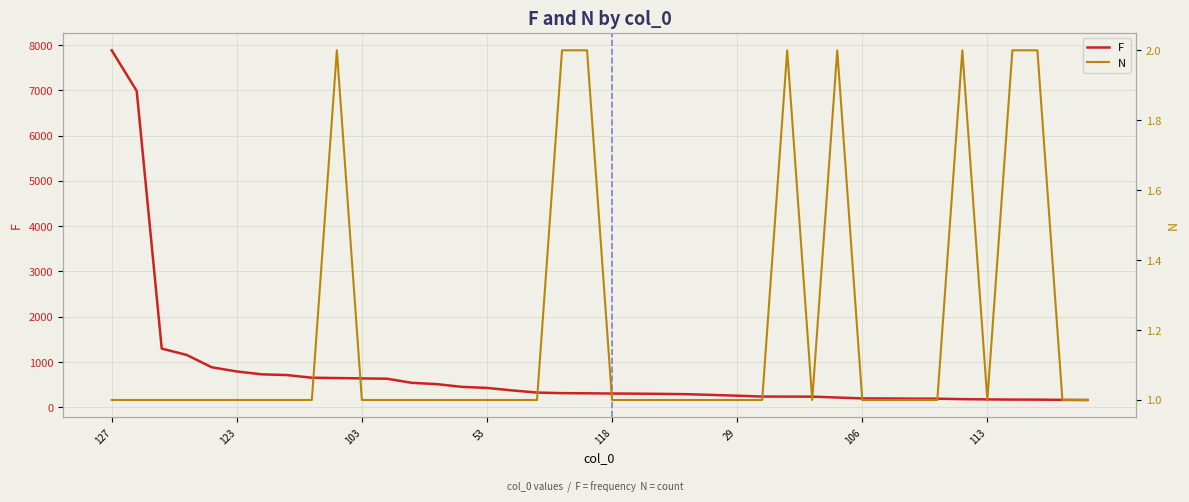

Which category has the highest value across all series?

127